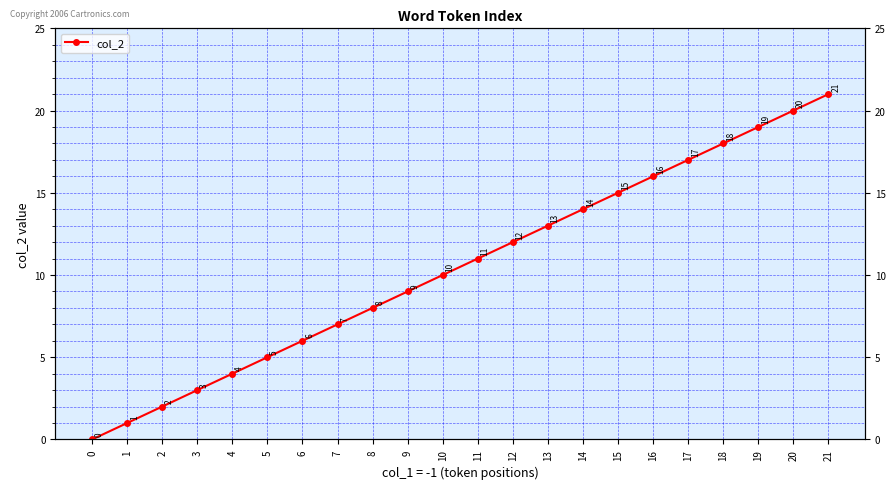

Approximately how many times larger is the value at 16 compared to 19?

0.8